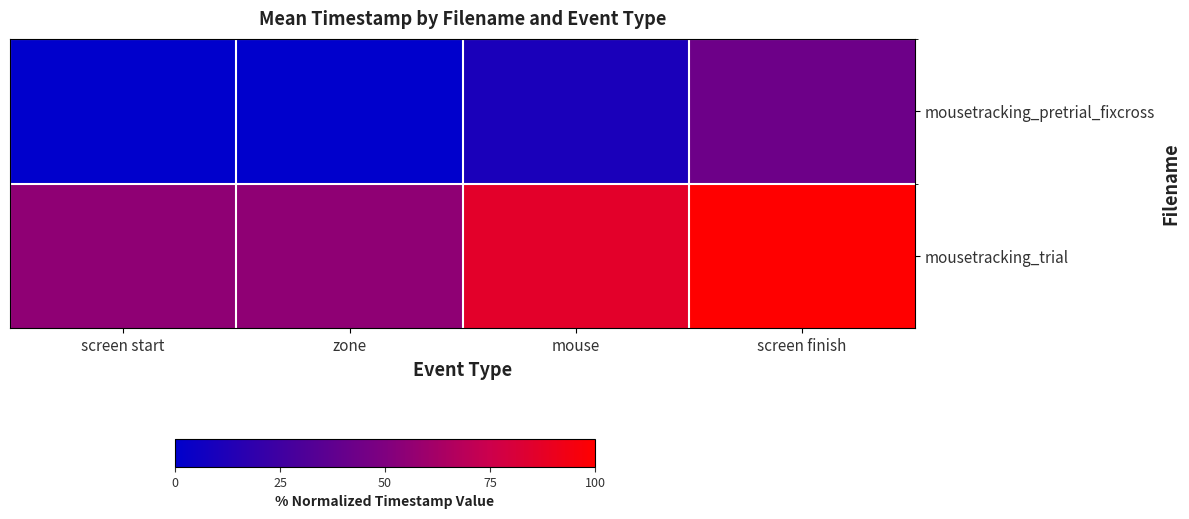

Reading left to right, list all the values displayed in this chart.

mousetracking_pretrial_fixcross: screen start=0.0	zone=0.0	mouse=10.3	screen finish=42.8
mousetracking_trial: screen start=55.3	zone=55.3	mouse=86.3	screen finish=100.0